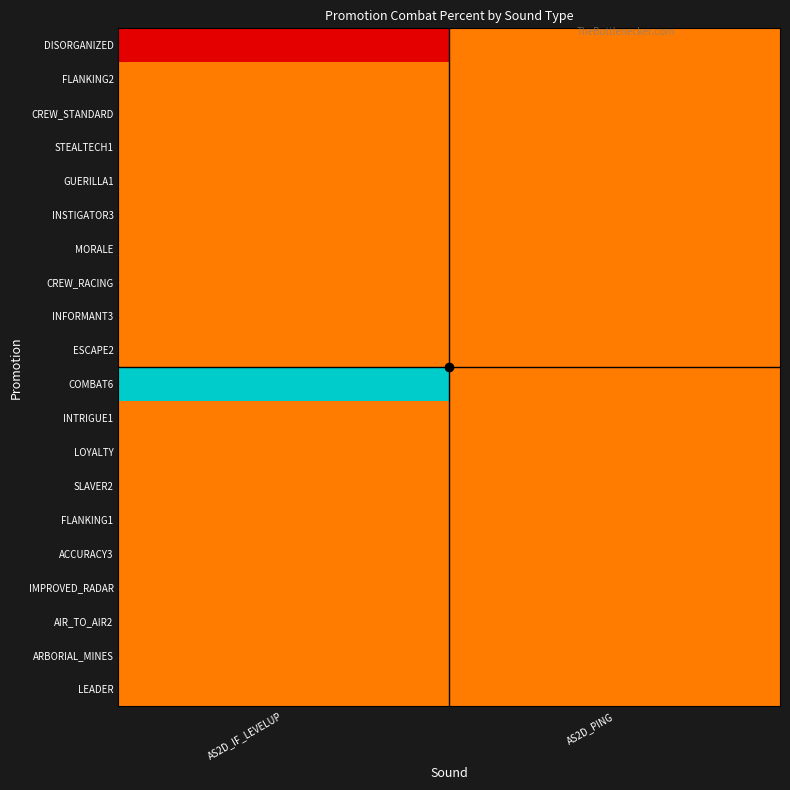

At which category does the chart reach its minimum across all series?

AS2D_IF_LEVELUP